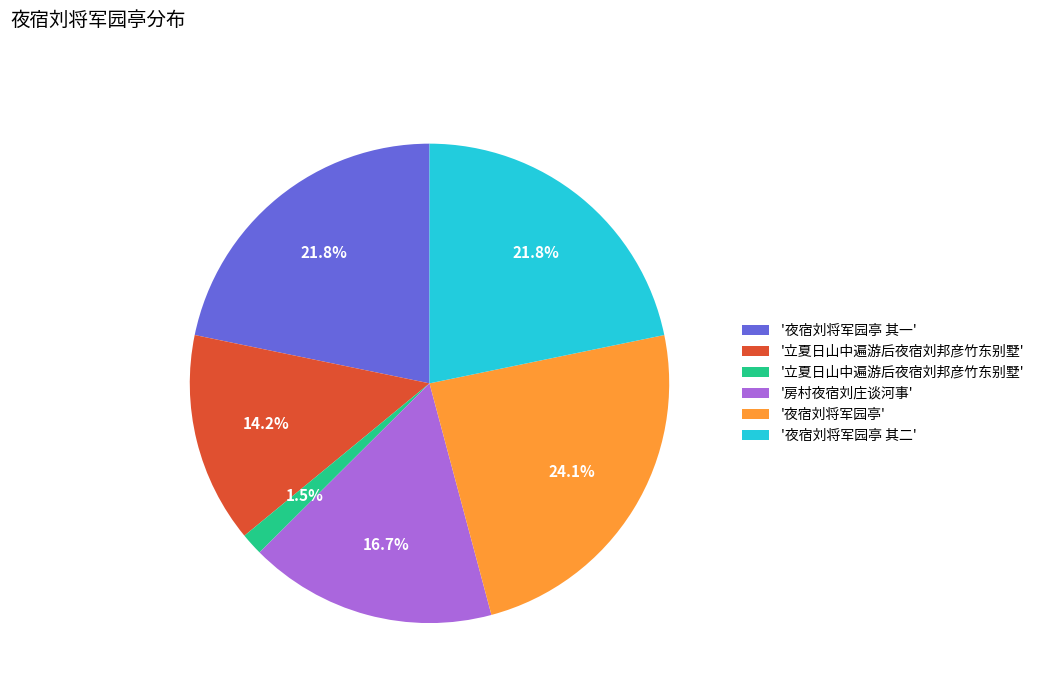

Does any single category account for the majority?

No